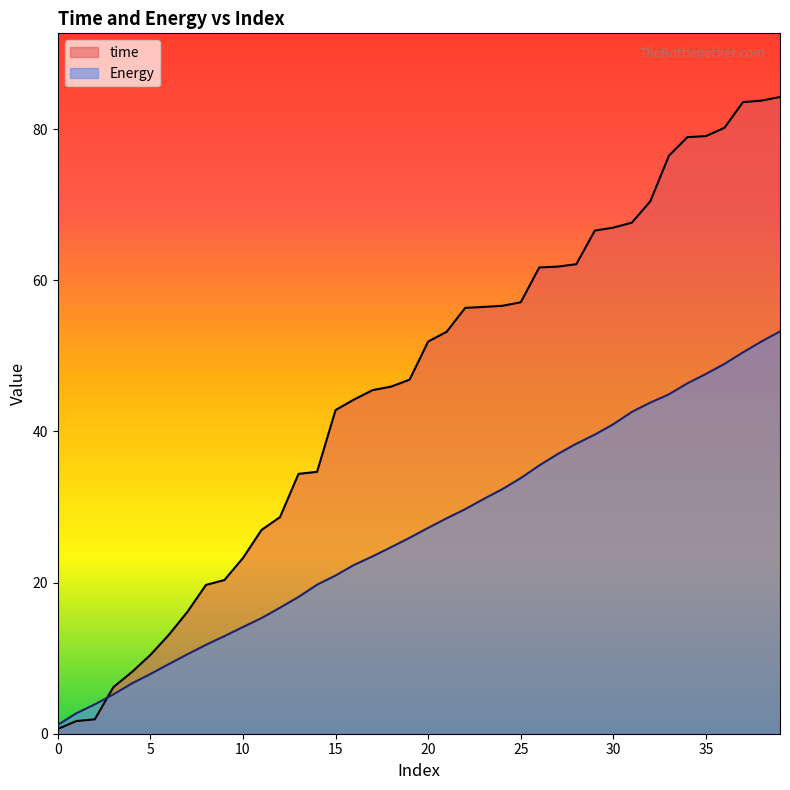

What is the spread (max minus min) of values at 30?

26.0